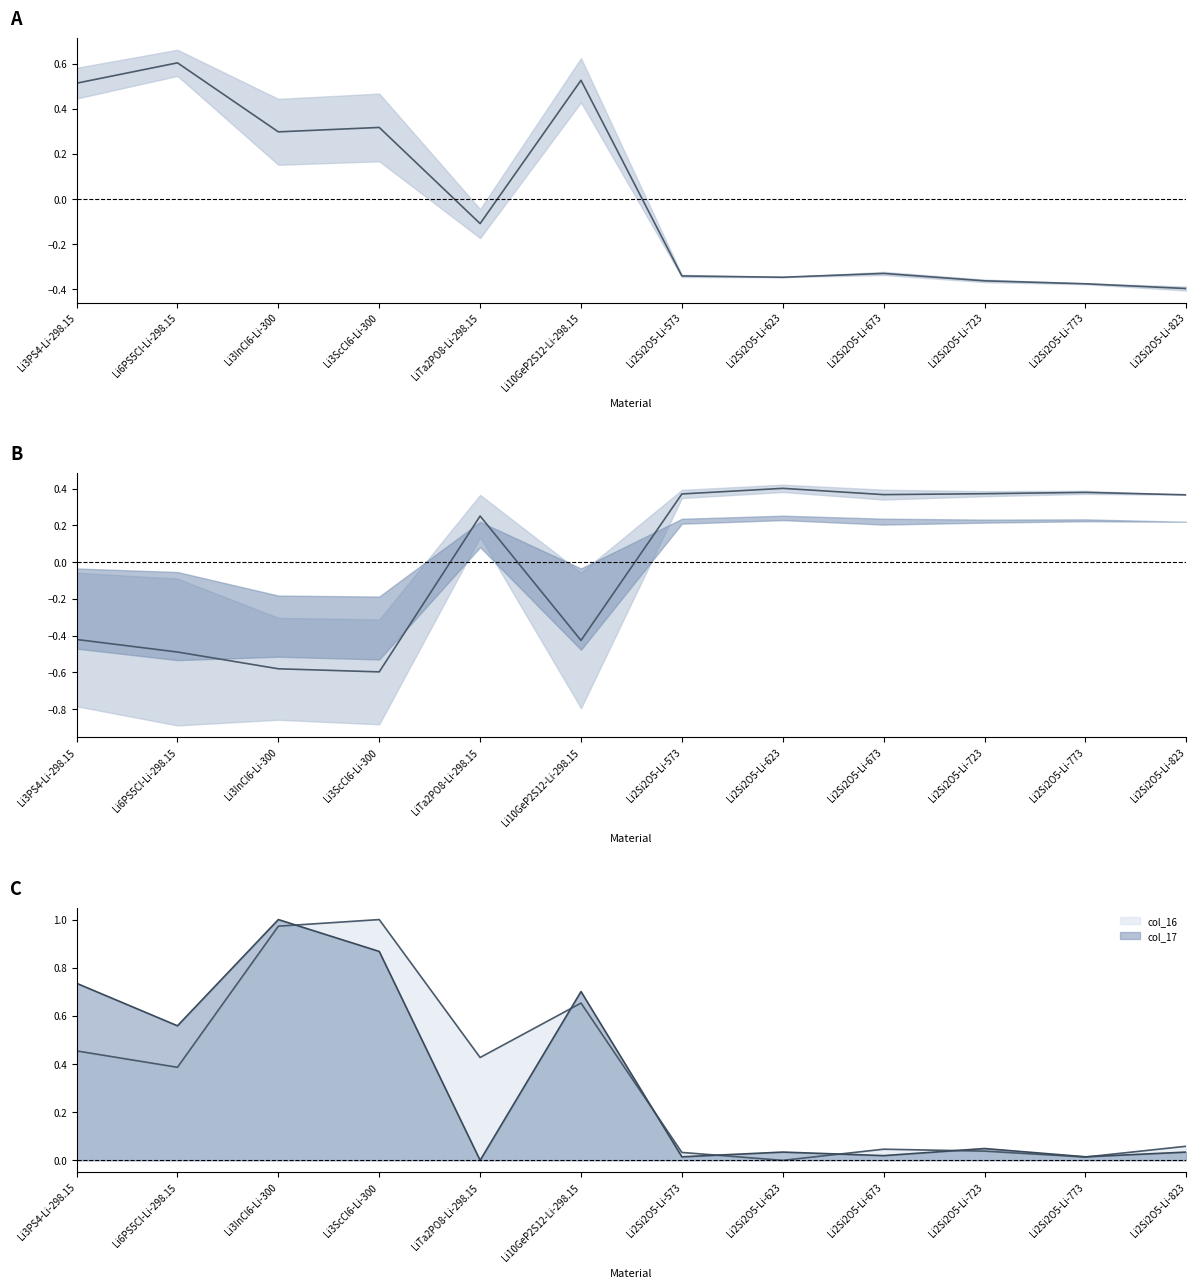

True or false: col_17 has a value of 0.4 at Li10GeP2S12-Li-298.15.

False